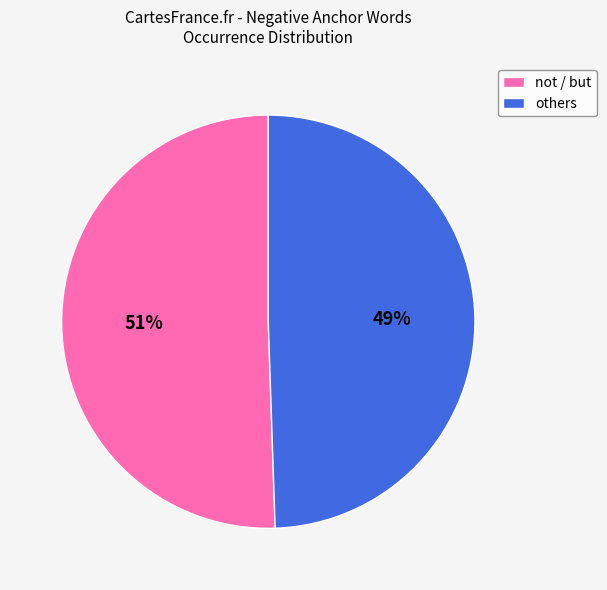

True or false: not / but accounts for 51% of the total.

True